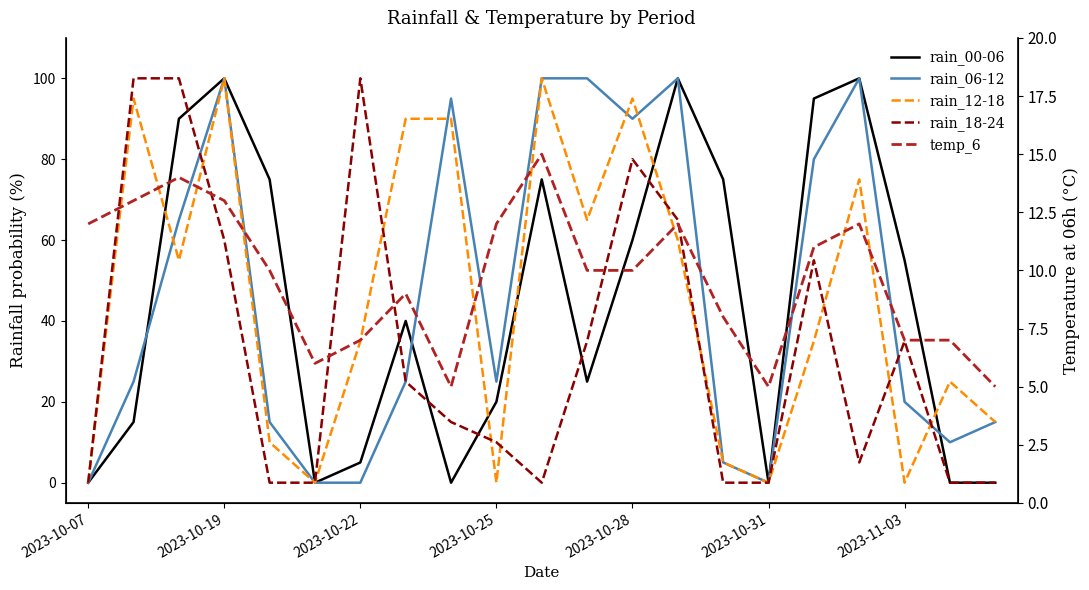

What is the value of the rain_00-06 point at the 17th from the left?

95